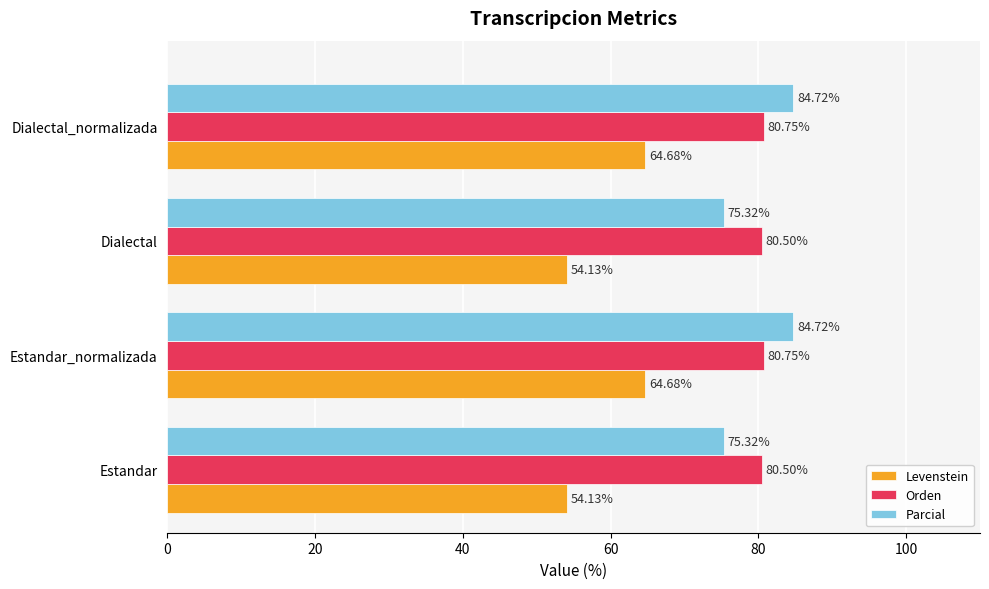

What is the difference between the highest and lowest values at Dialectal_normalizada?

20.0